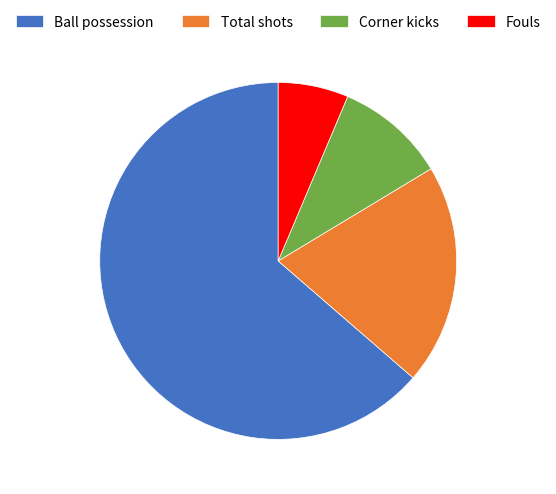

Combined, do Total shots and Corner kicks account for over 50%?

No